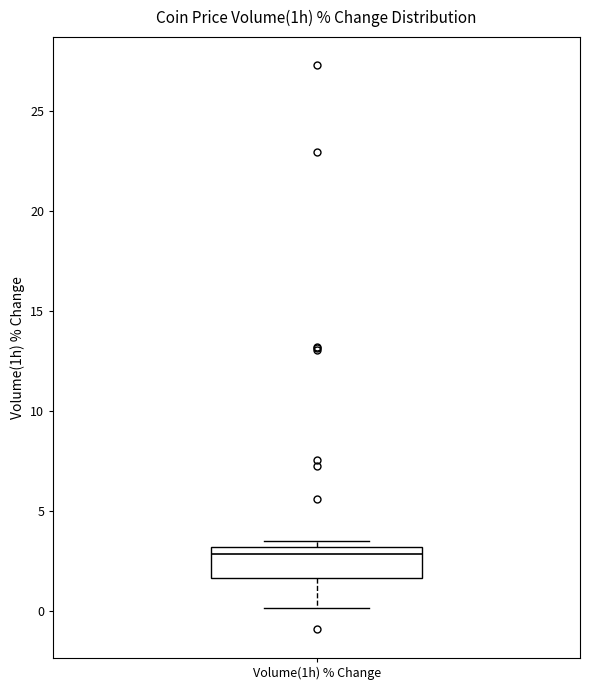

Where is the upper edge of the box for Volume(1h) % Change on the y-axis? The values are not printed on the chart, so give them approximately, as read against the axis.

3.0